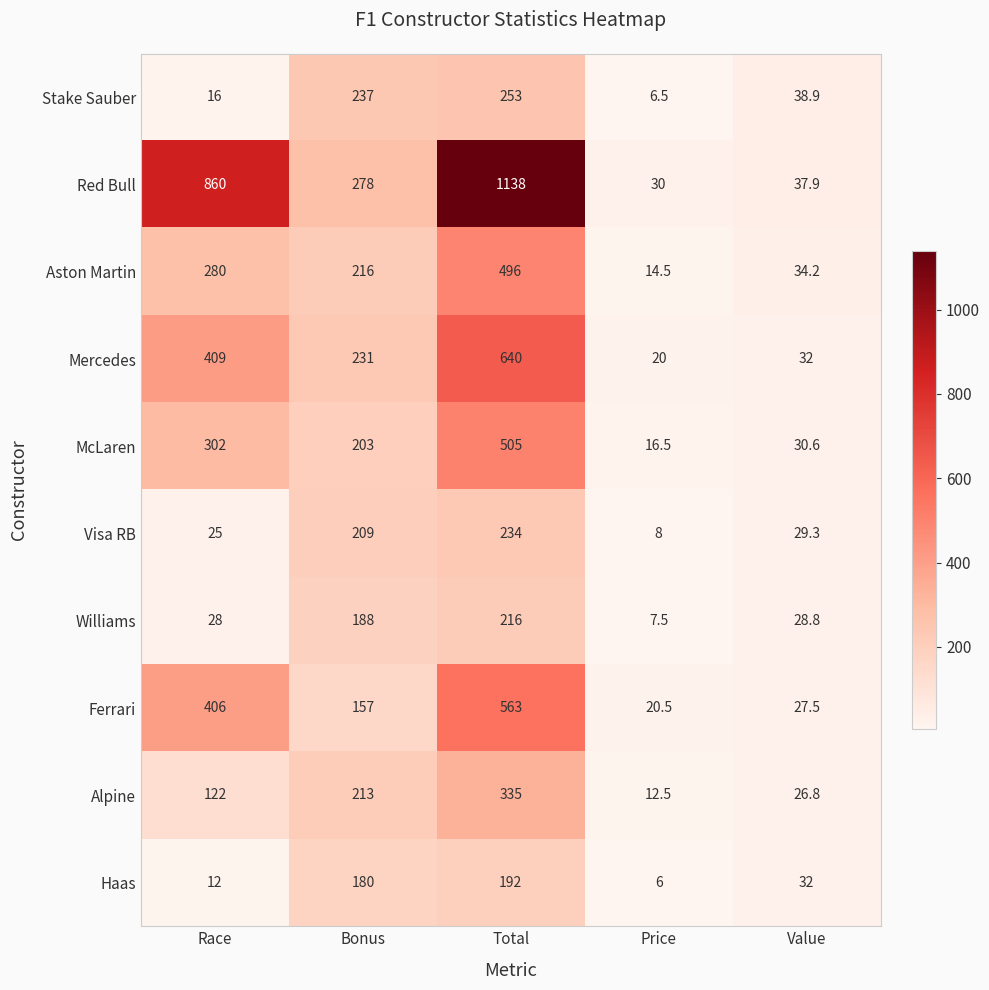

The value of Stake Sauber at Price is 9.5. True or false?

False